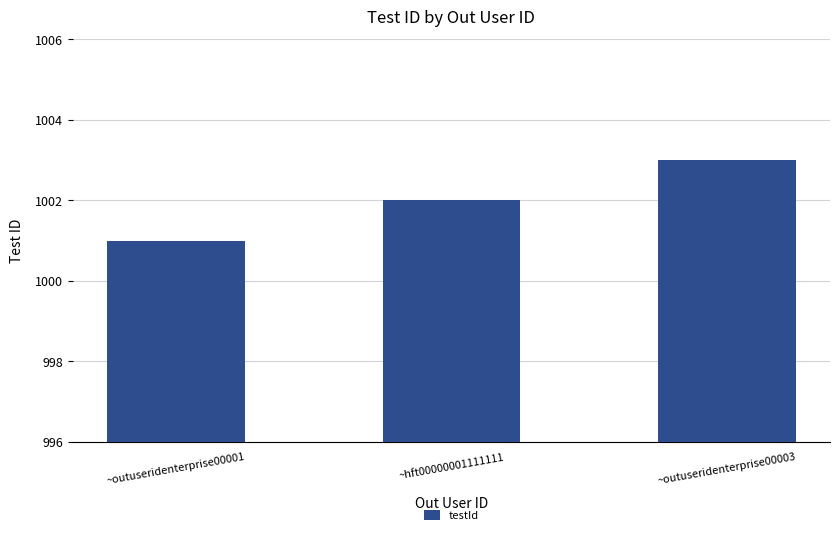

Reading left to right, list all the values displayed in this chart.

~outuseridenterprise00001=1001	~hft00000001111111=1002	~outuseridenterprise00003=1003